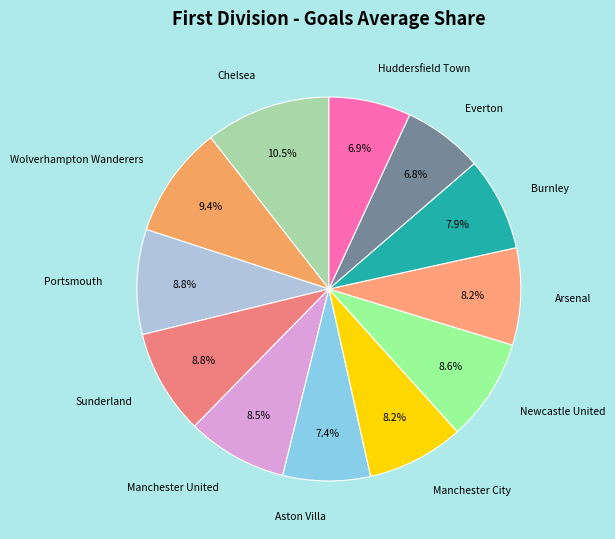

How many slices are in this pie chart?

12